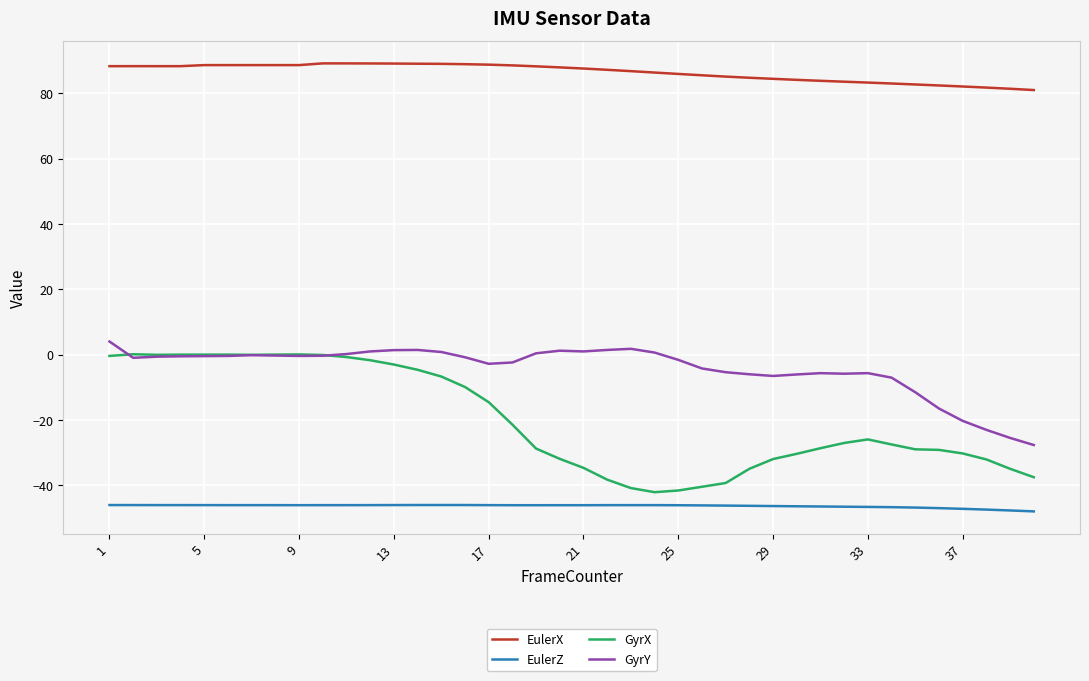

True or false: EulerZ and EulerX cross at least once.

False